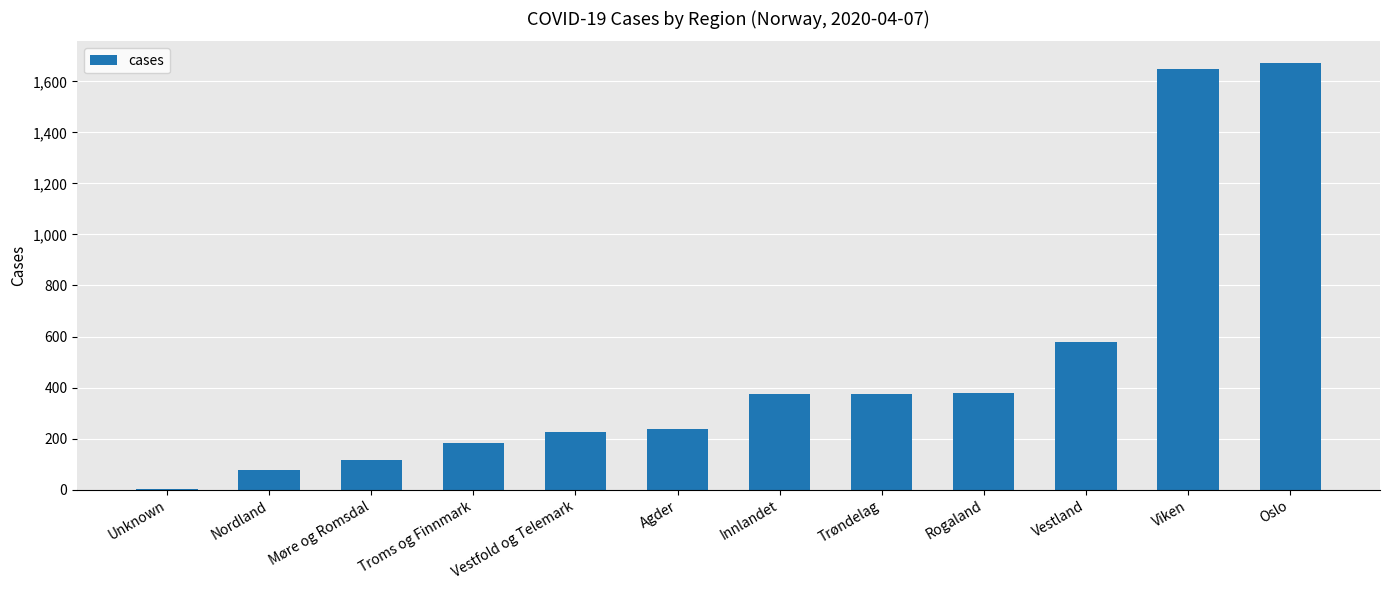

What is the maximum value shown in the chart?

1673